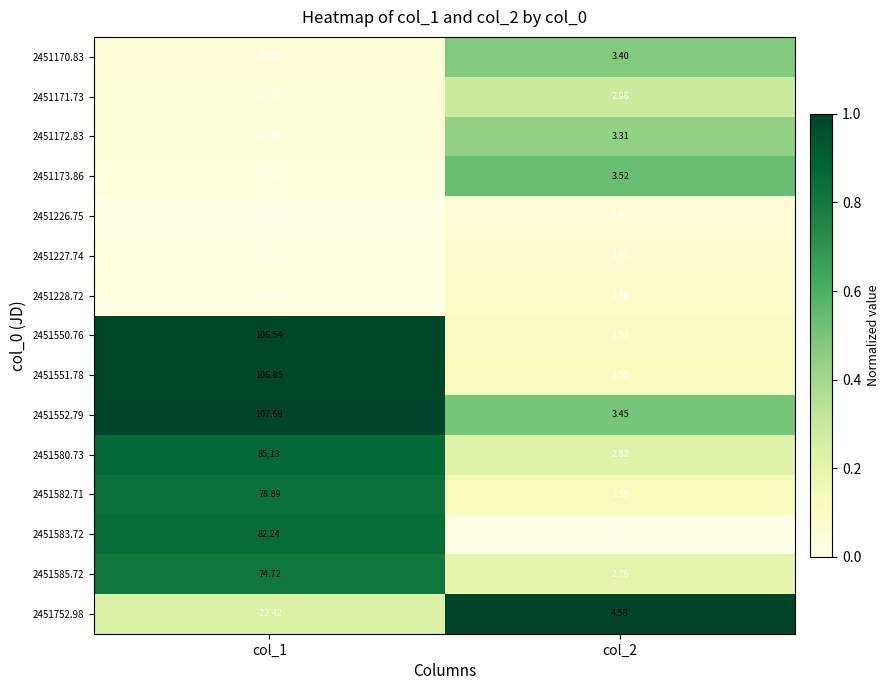

Is the value of 2451228.72 at col_2 greater than the value of 2451173.86 at col_1?

Yes